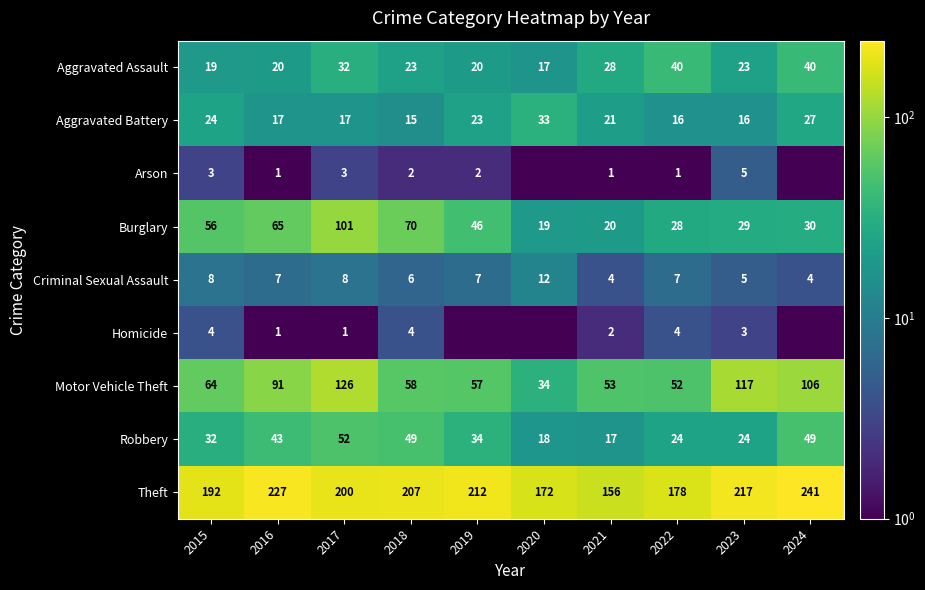

What is the spread (max minus min) of values at 2022?

177.0